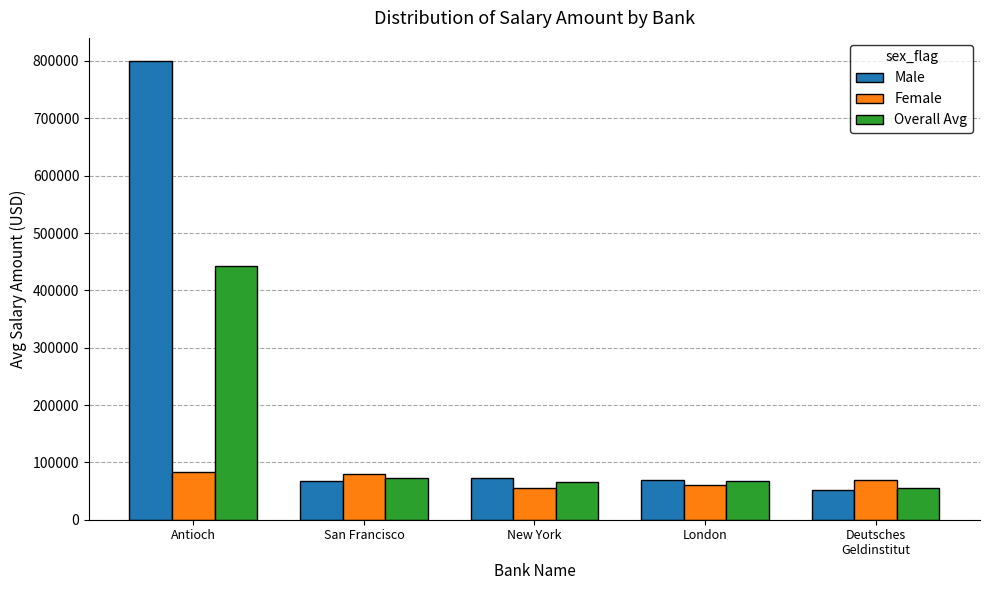

What is the spread (max minus min) of values at Deutsches
Geldinstitut?

18182.8